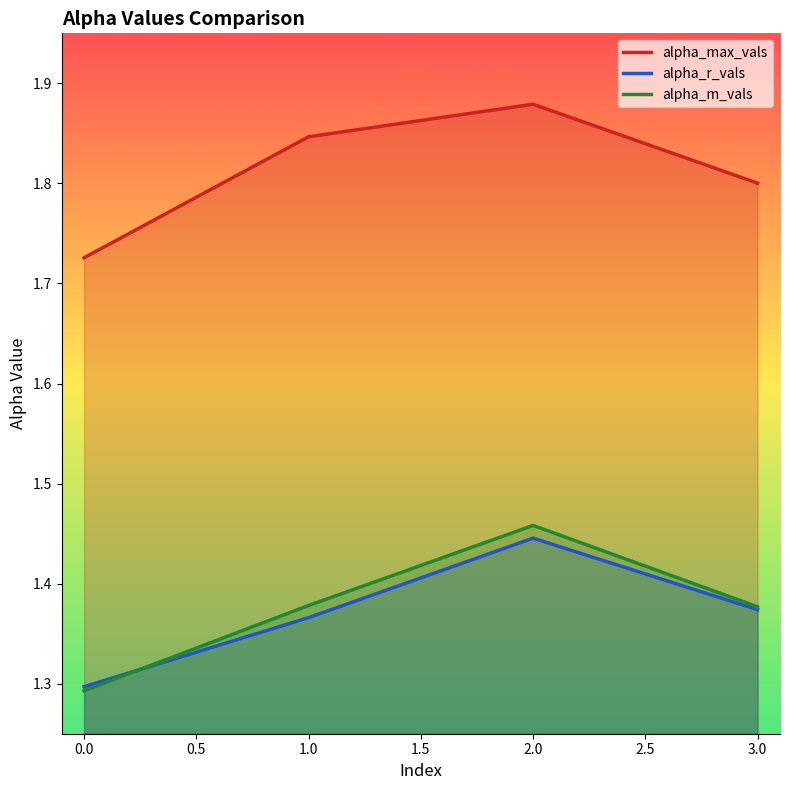

Reading left to right, extract all data points from this chart.

alpha_max_vals: 1.7	1.8	1.9	1.8
alpha_r_vals: 1.3	1.4	1.4	1.4
alpha_m_vals: 1.3	1.4	1.5	1.4